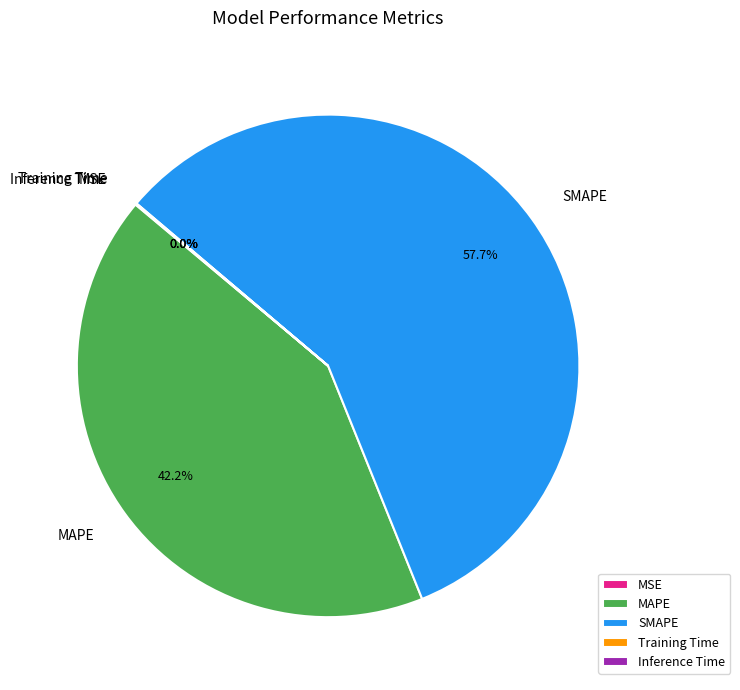

What is the largest slice in the pie chart?

SMAPE